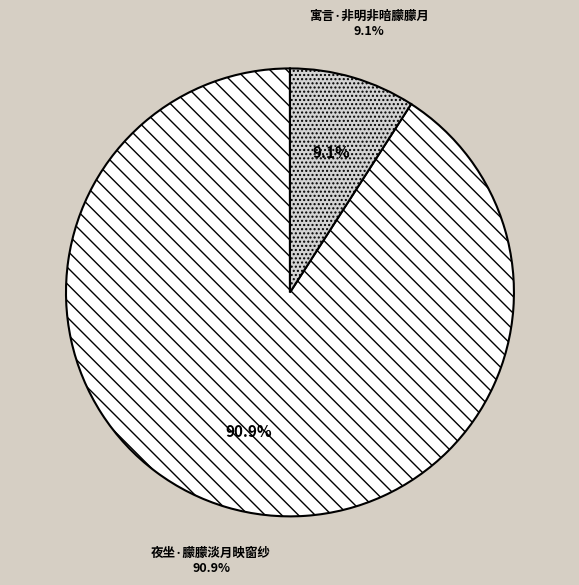

Is the sum of 寓言·非明非暗朦朦月 and 夜坐·朦朦淡月映窗纱 greater than half?

Yes